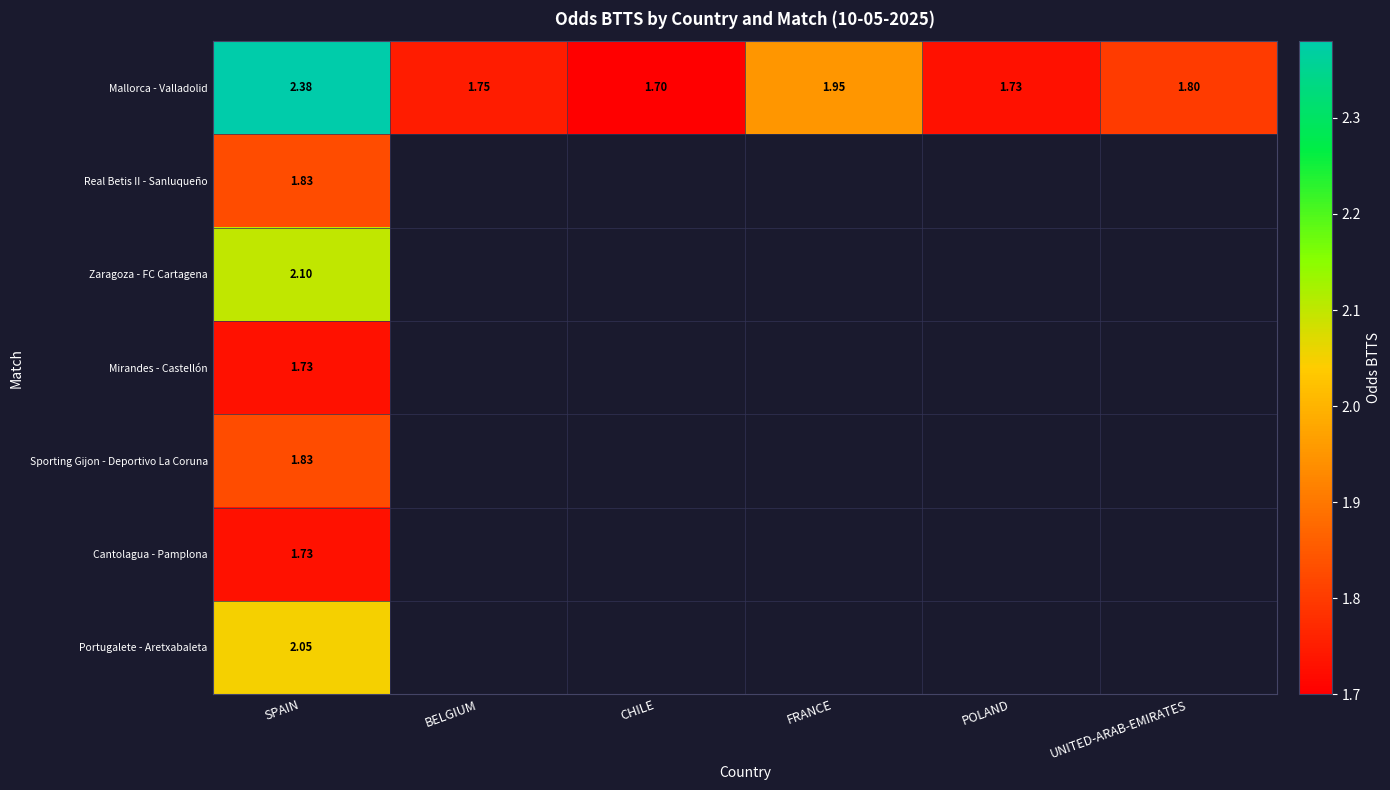

Which series has the largest total across all categories?

Mallorca - Valladolid